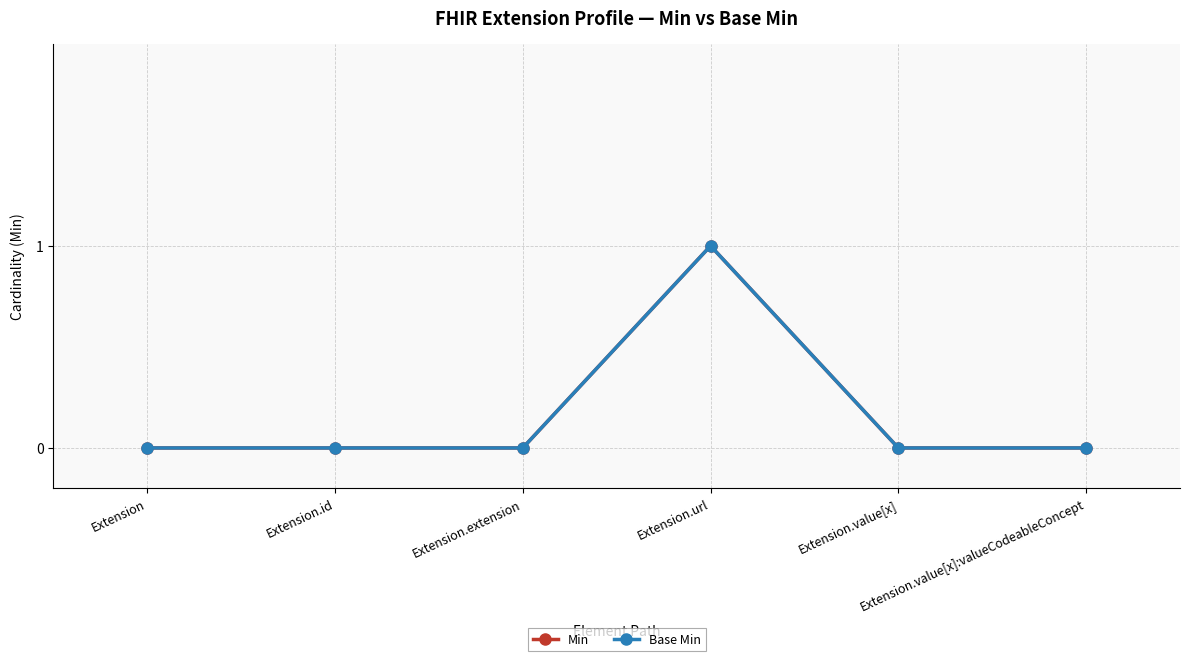

True or false: Min has more than 1 points higher than both neighbors.

False